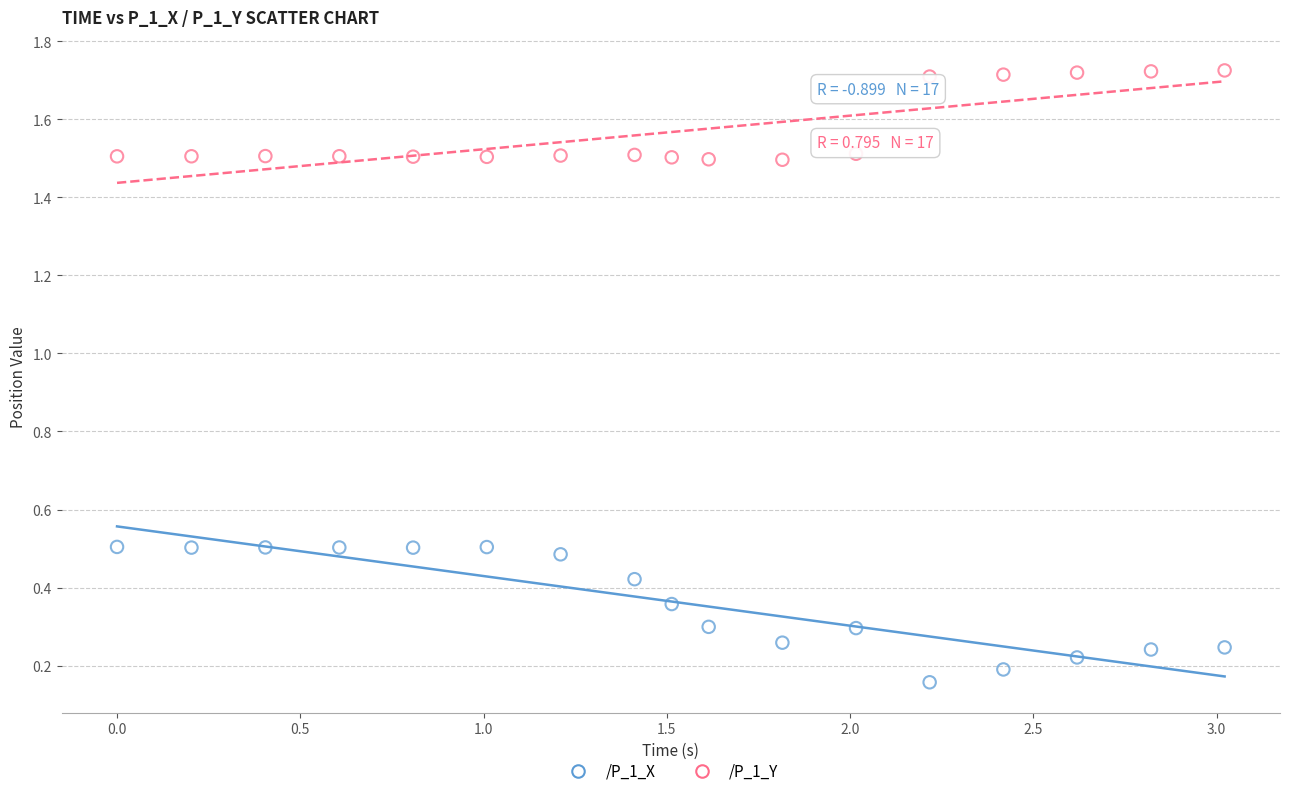

Which series has the widest spread of Y values?

/P_1_X